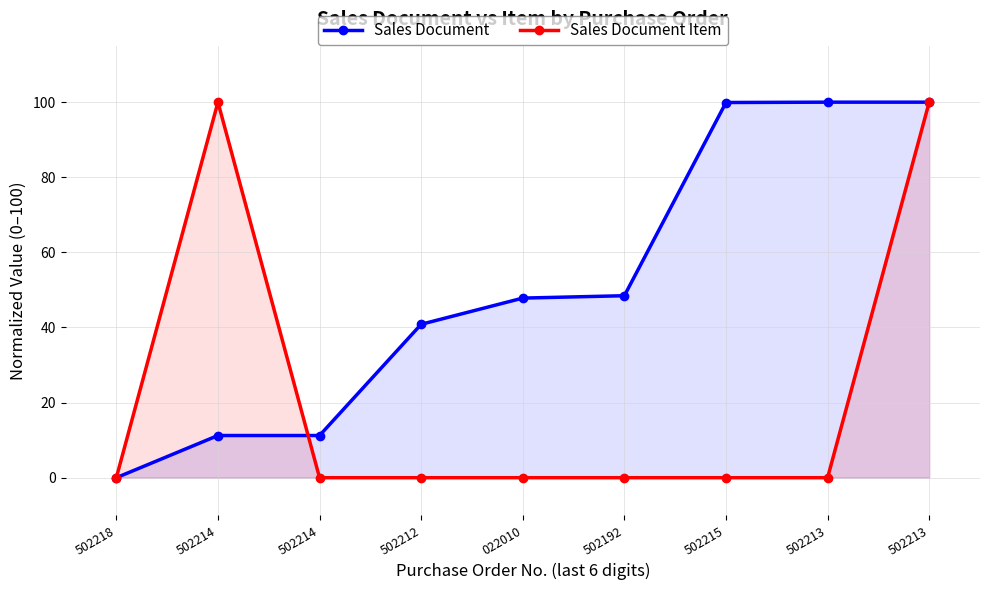

Reading left to right, extract all data points from this chart.

Sales Document: 0.0	11.2	11.2	40.9	47.8	48.5	99.9	100.0	100.0
Sales Document Item: 0.0	100.0	0.0	0.0	0.0	0.0	0.0	0.0	100.0